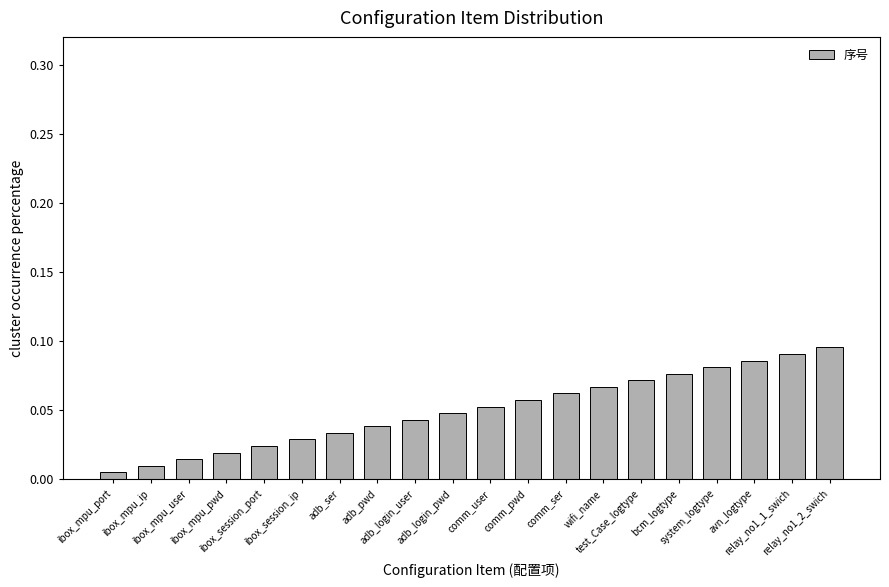

At which label is the value closest to 0?

ibox_mpu_port